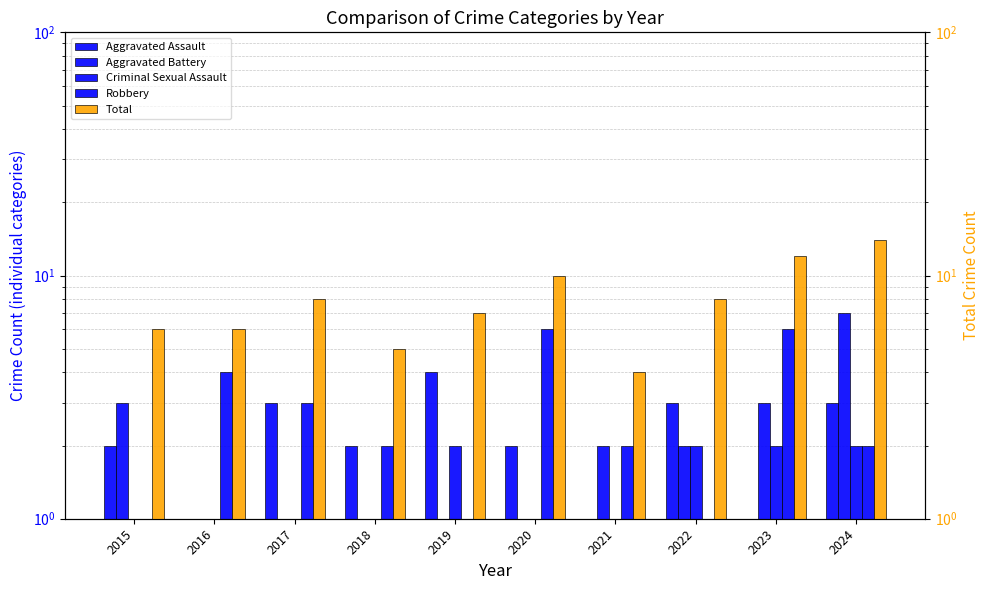

What is the difference between the highest and lowest values at 2024?

12.0